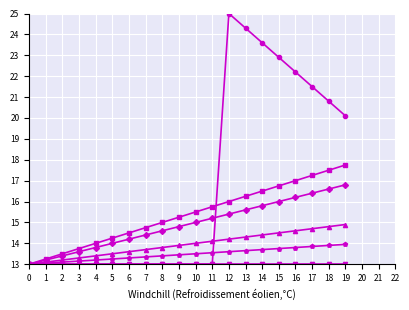

At which category does the chart reach its peak across all series?

12